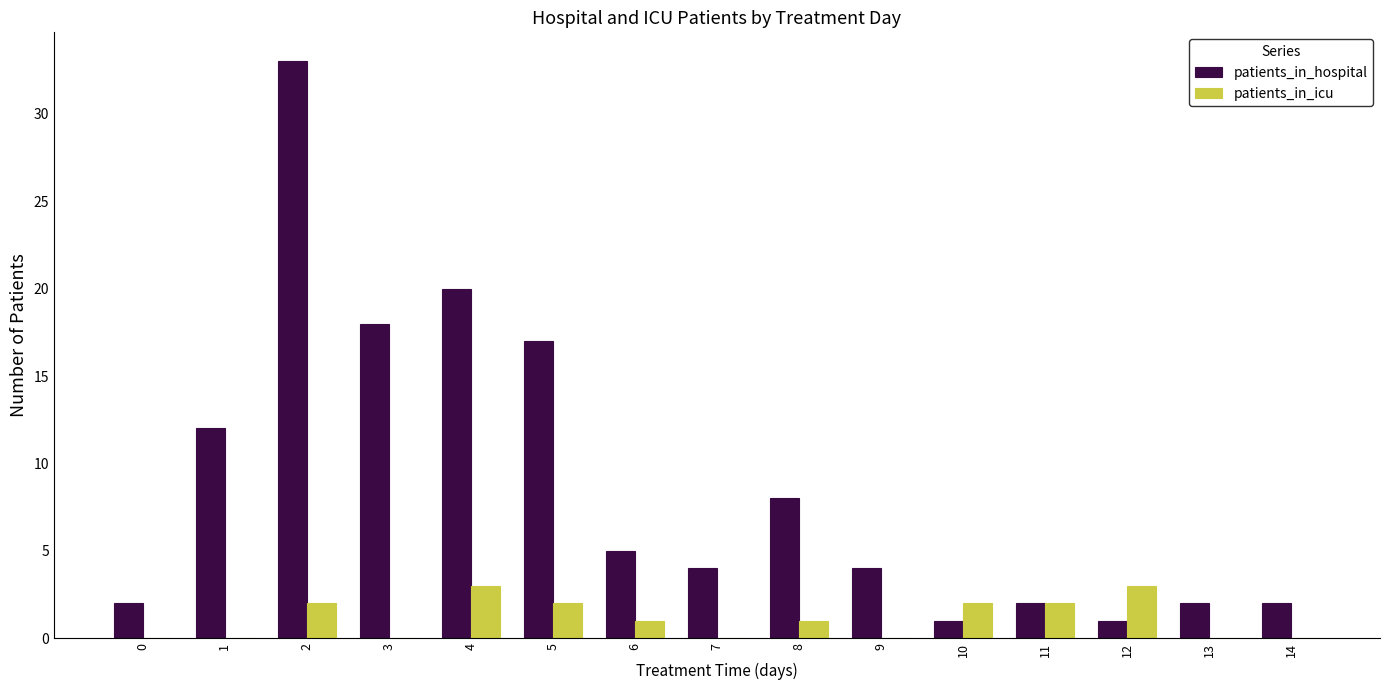

True or false: patients_in_icu has a value of 2 at 9.

False